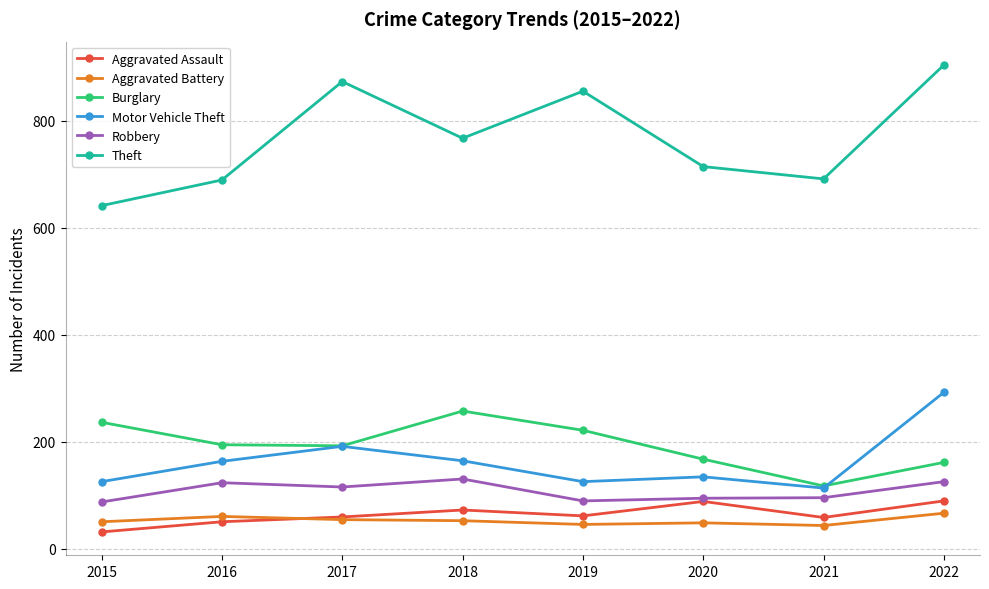

What is the lowest value of the Burglary series?

117